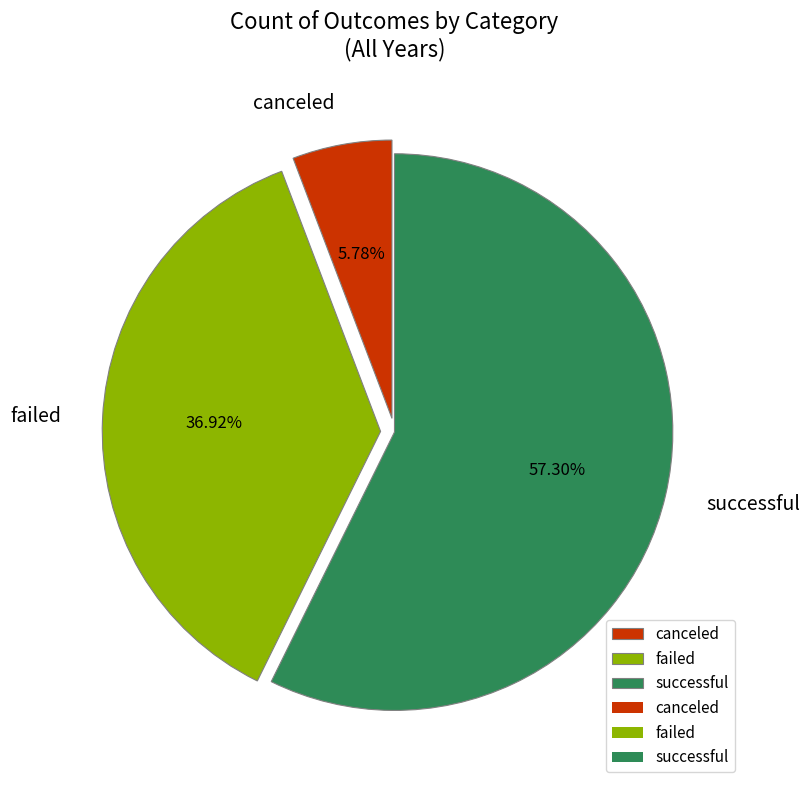

What is the total percentage of canceled and successful?

63.1%